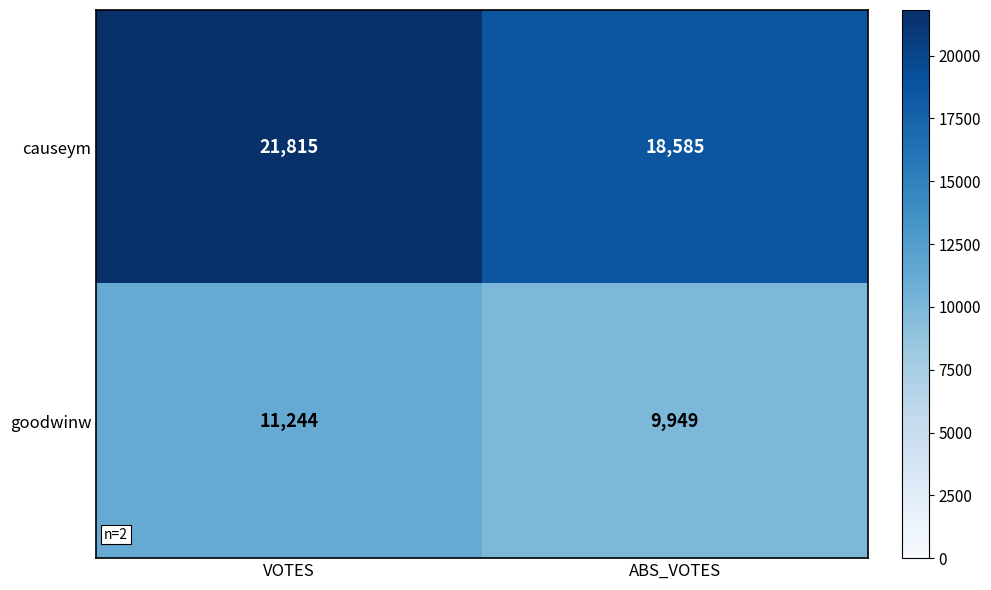

Reading right to left, extract all data points from this chart.

causeym: ABS_VOTES=18585	VOTES=21815
goodwinw: ABS_VOTES=9949	VOTES=11244